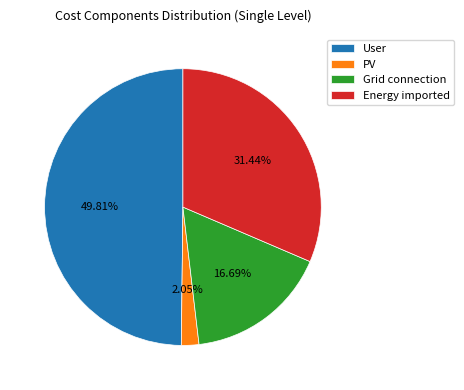

Is it true that PV is 2% of the pie?

True